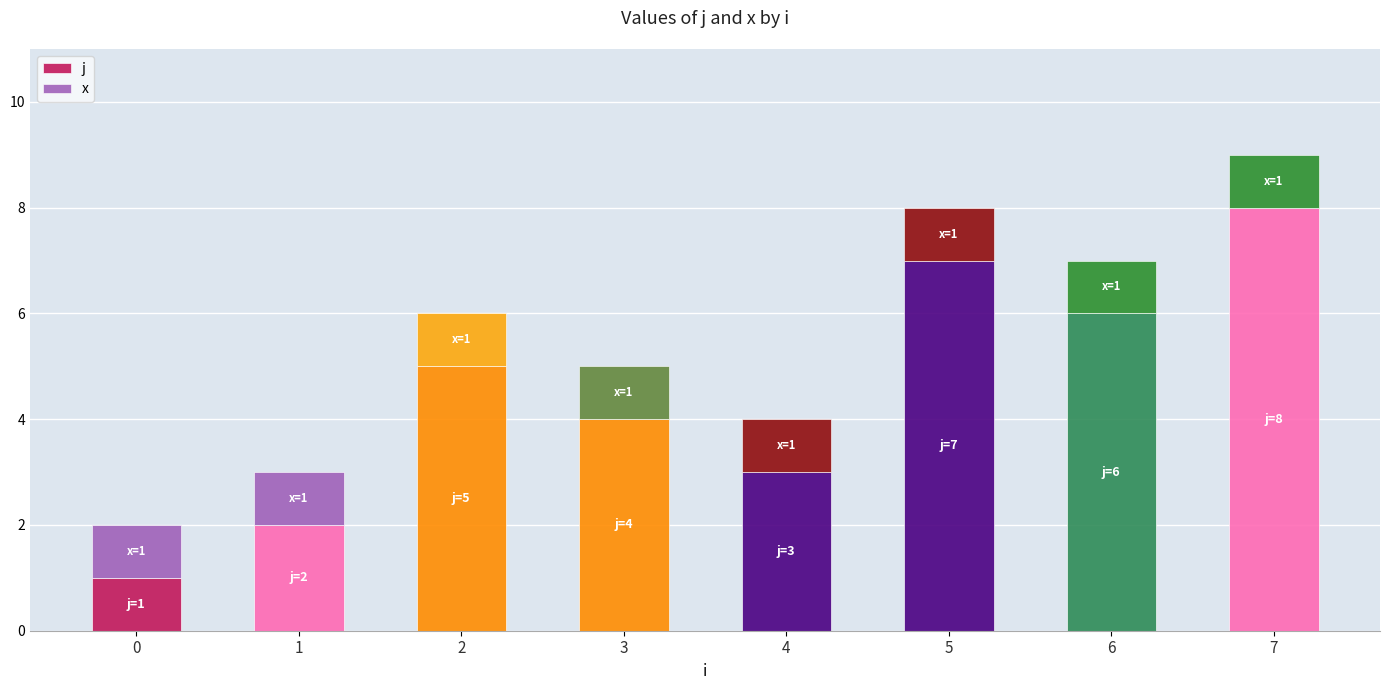

True or false: j has a value of 8 at 6.

False